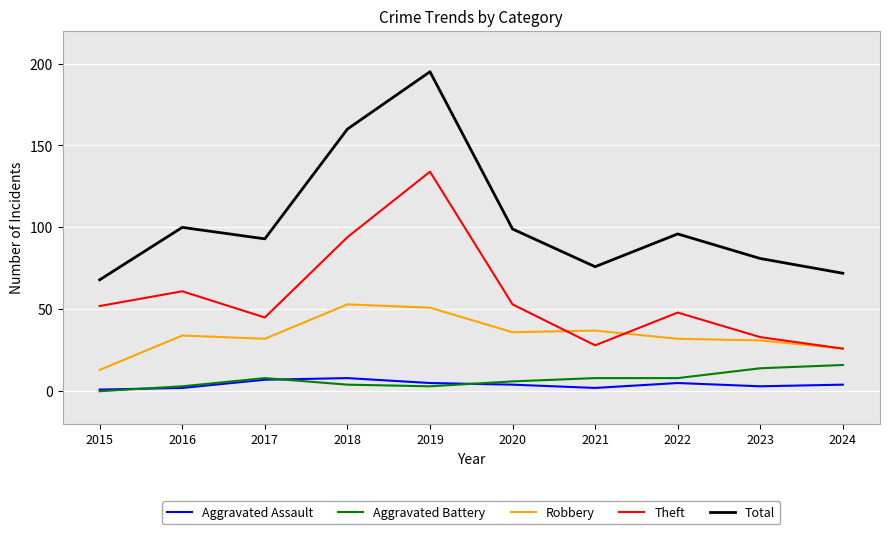

What is the difference between the second highest and second lowest values in the Robbery series?

25